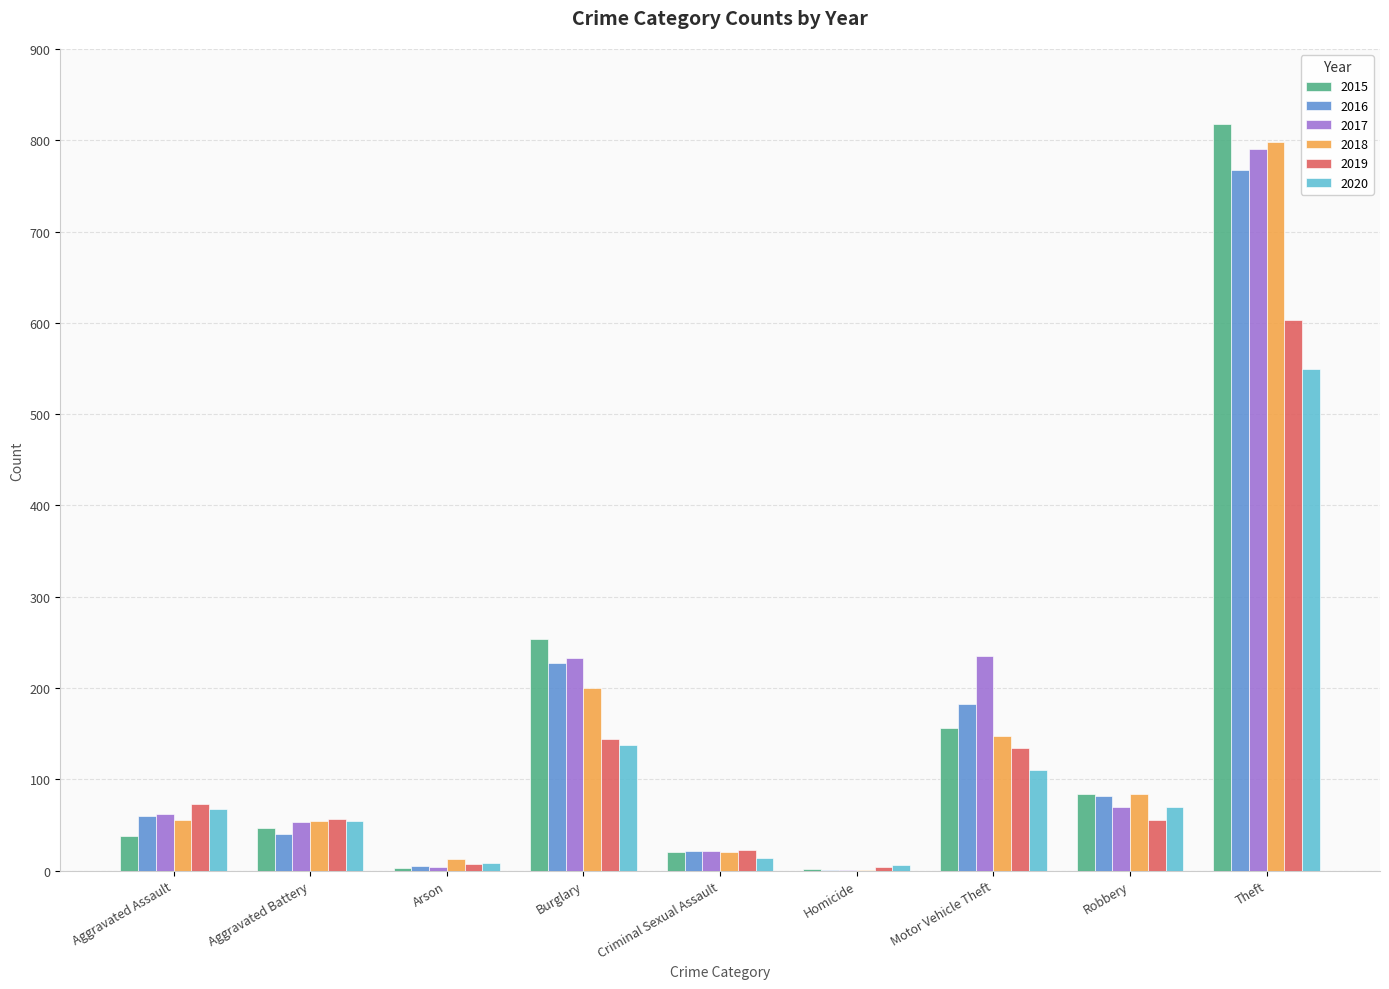

At which category does the chart reach its peak across all series?

Theft